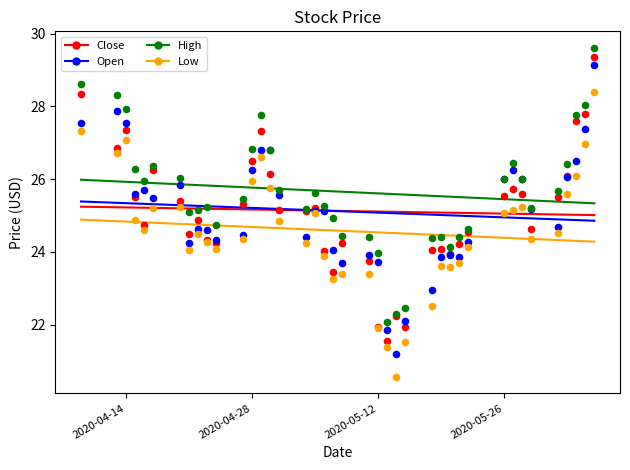

Which series reaches the minimum Y coordinate?

Low